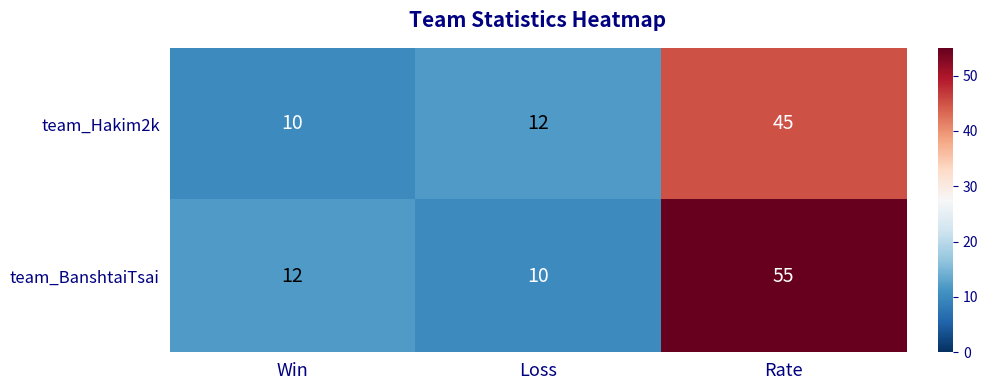

Reading left to right, transcribe all the data shown in this chart.

team_Hakim2k: Win=10	Loss=12	Rate=45
team_BanshtaiTsai: Win=12	Loss=10	Rate=55